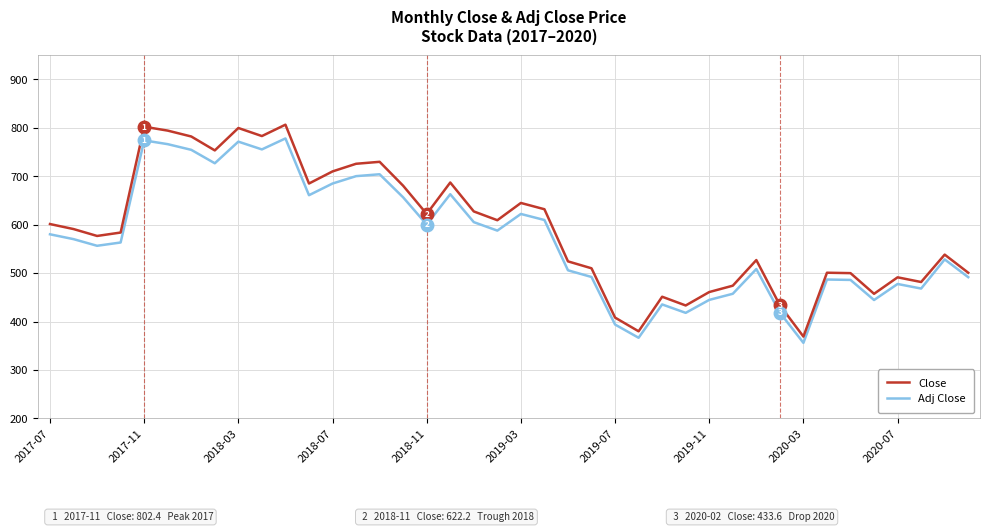

What is the greatest value displayed?

806.6